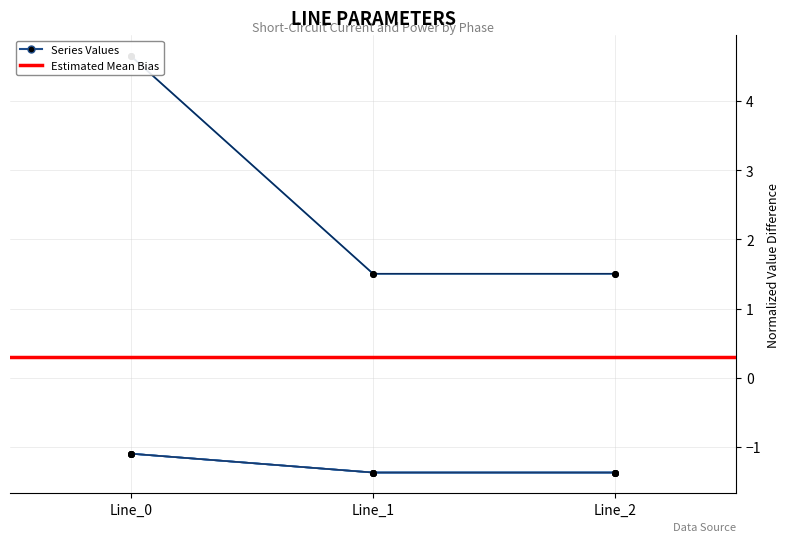

At which category does the chart reach its minimum across all series?

Line_1